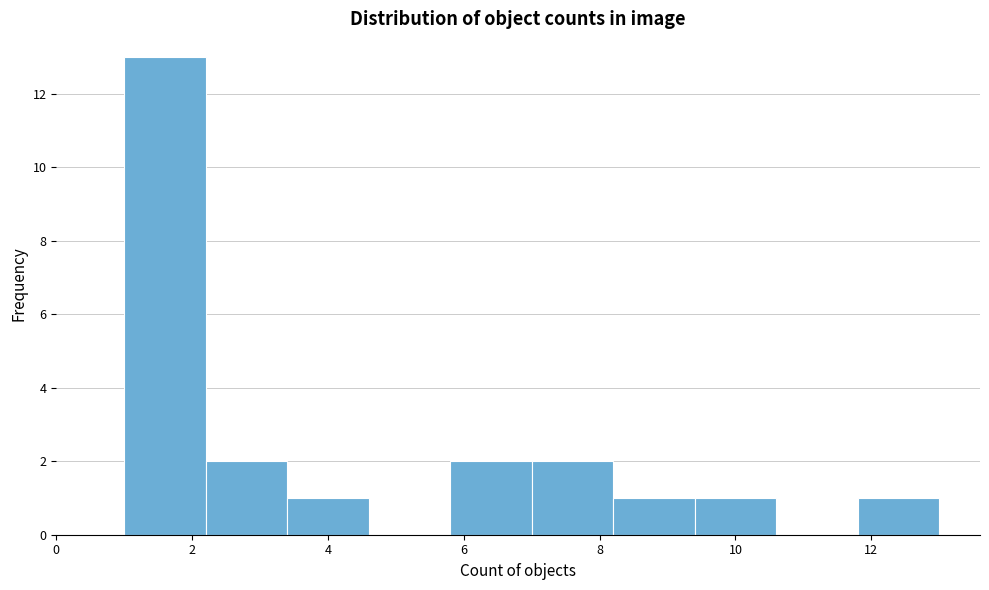

What is the height of the bar covering 1.0 to 2.2 on the x-axis? The values are not printed on the chart, so give them approximately, as read against the axis.

13